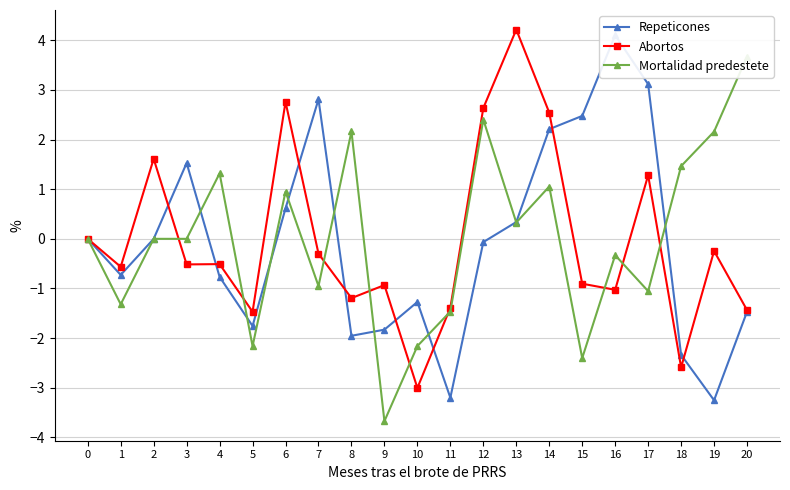

Which series ends up on top after the final intersection of Repeticones and Abortos?

Abortos